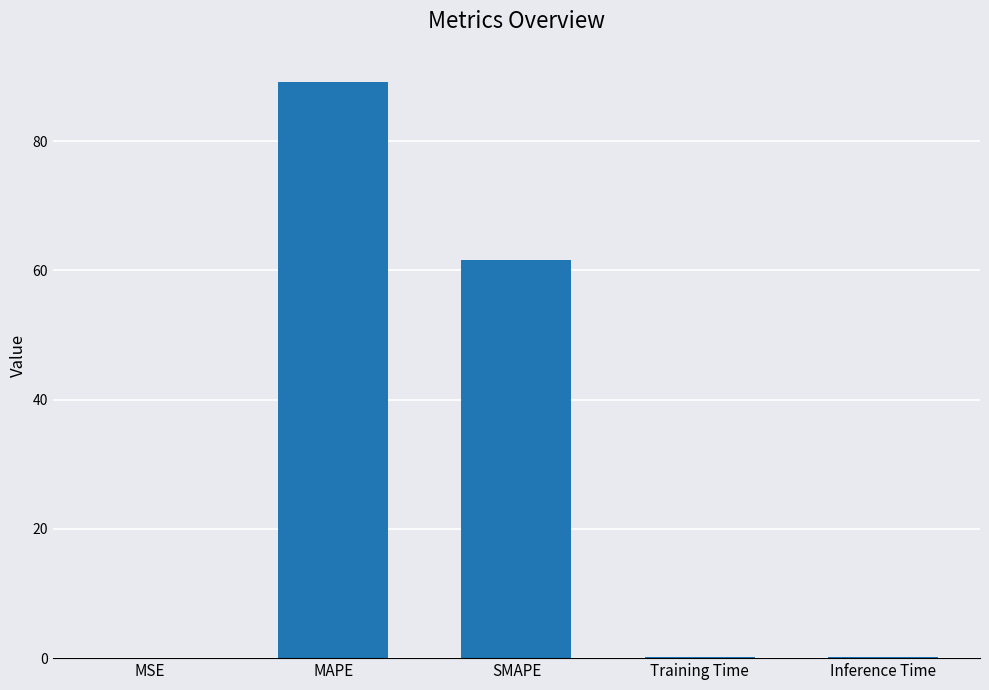

Count the number of categories in the chart.

5